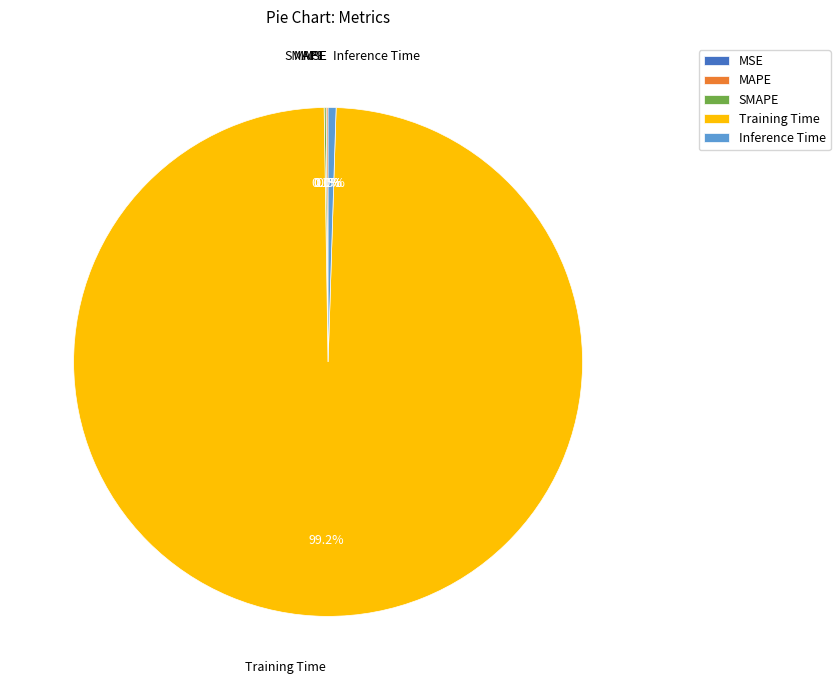

What is the largest slice in the pie chart?

Training Time